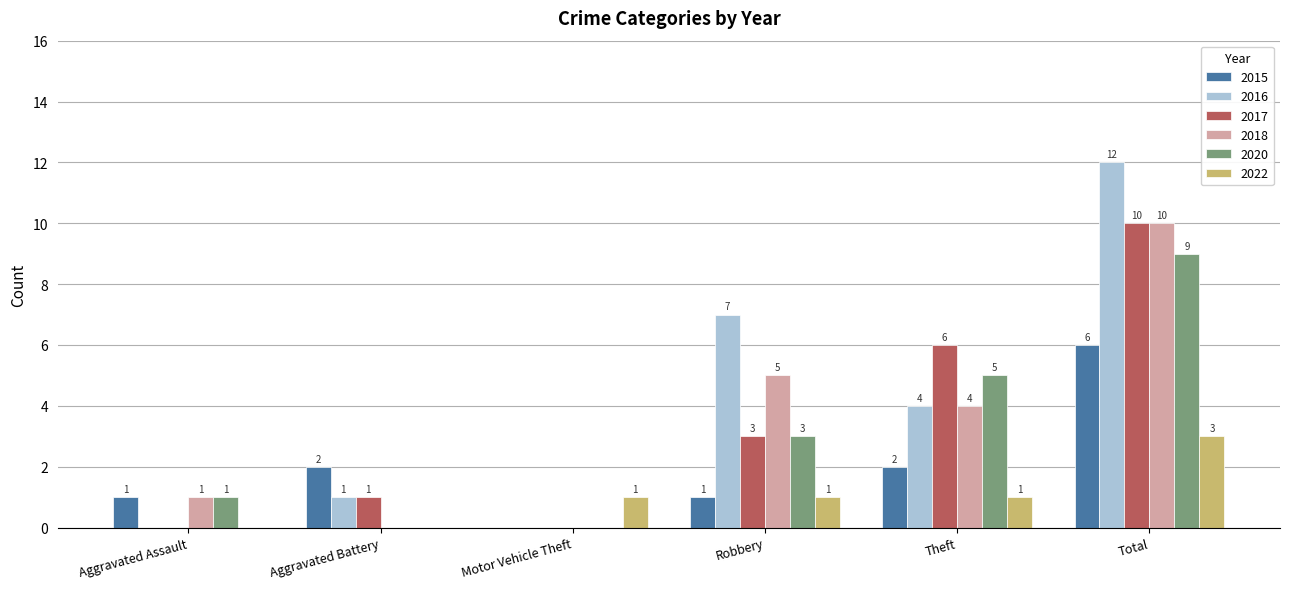

The value of 2018 at Motor Vehicle Theft is 6. True or false?

False